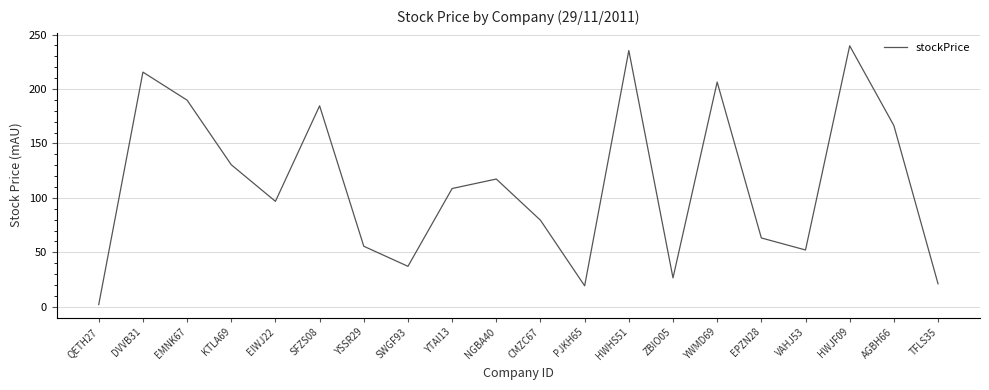

The chart shows a value of 2.0 at QETH27. True or false?

True